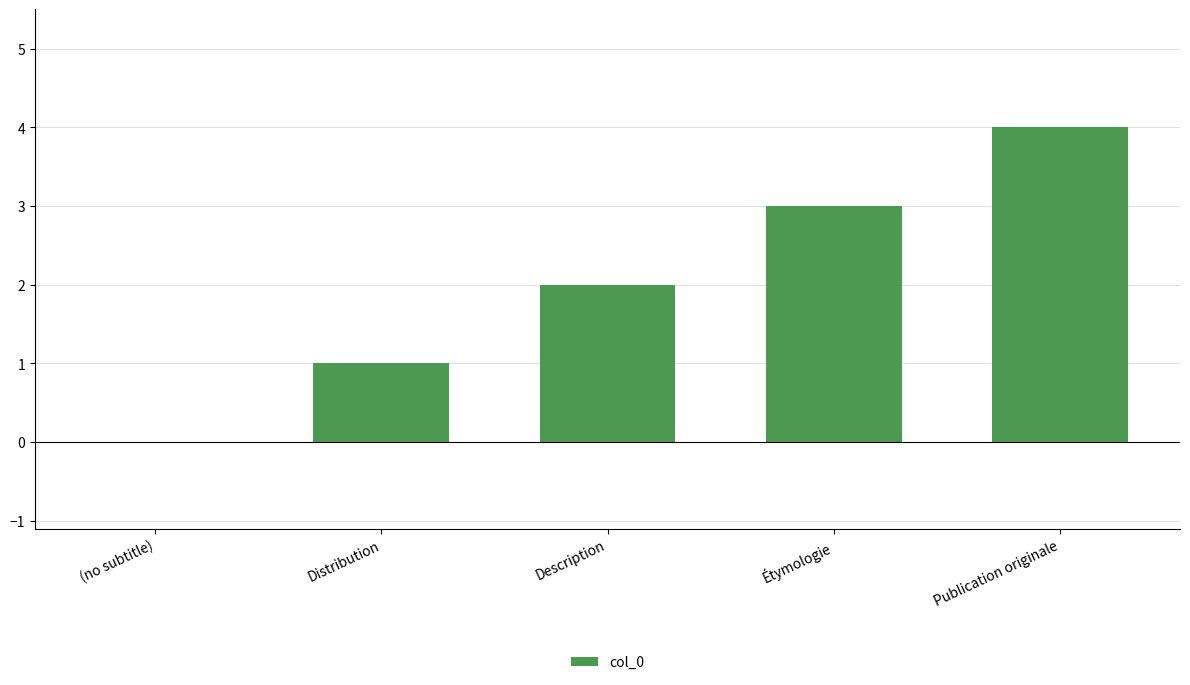

The chart shows a value of 1 at Distribution. True or false?

True